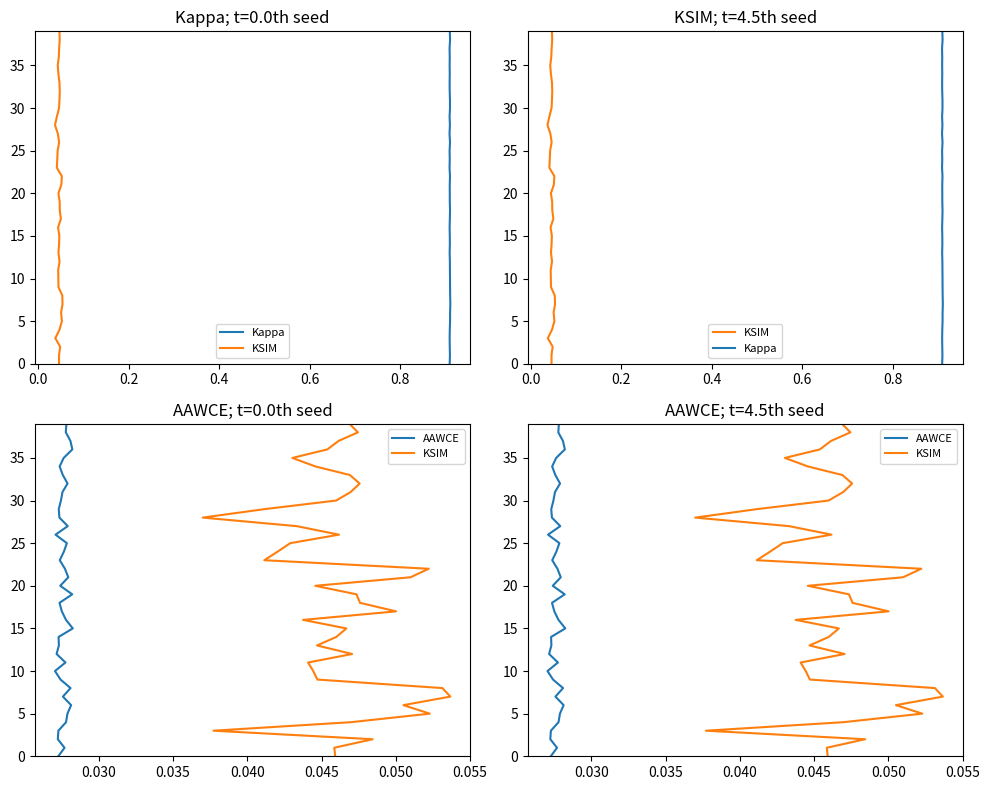

True or false: AAWCE and Kappa cross at least once.

False